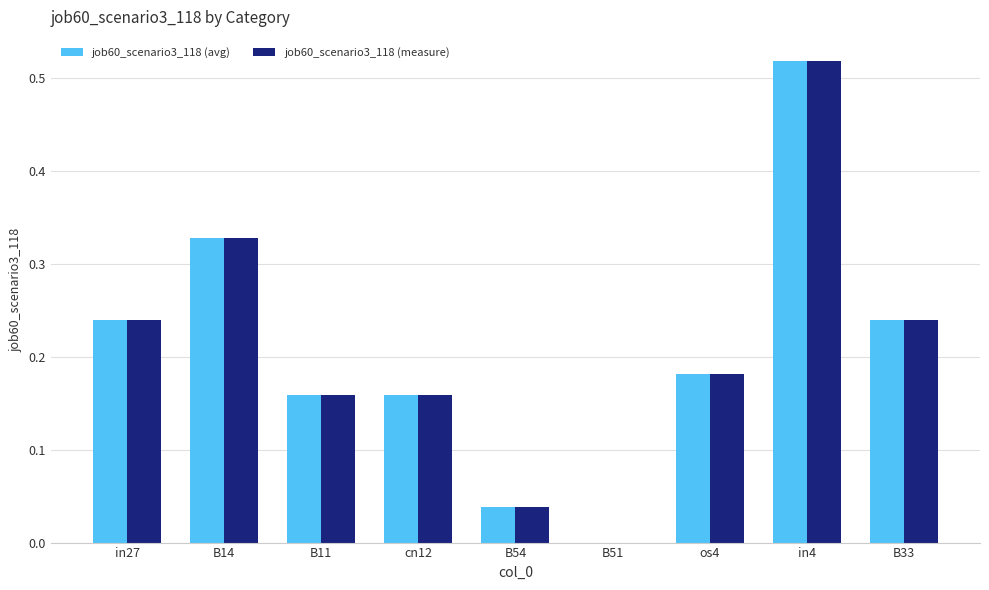

What is the sum of all job60_scenario3_118 (avg) values?

1.9